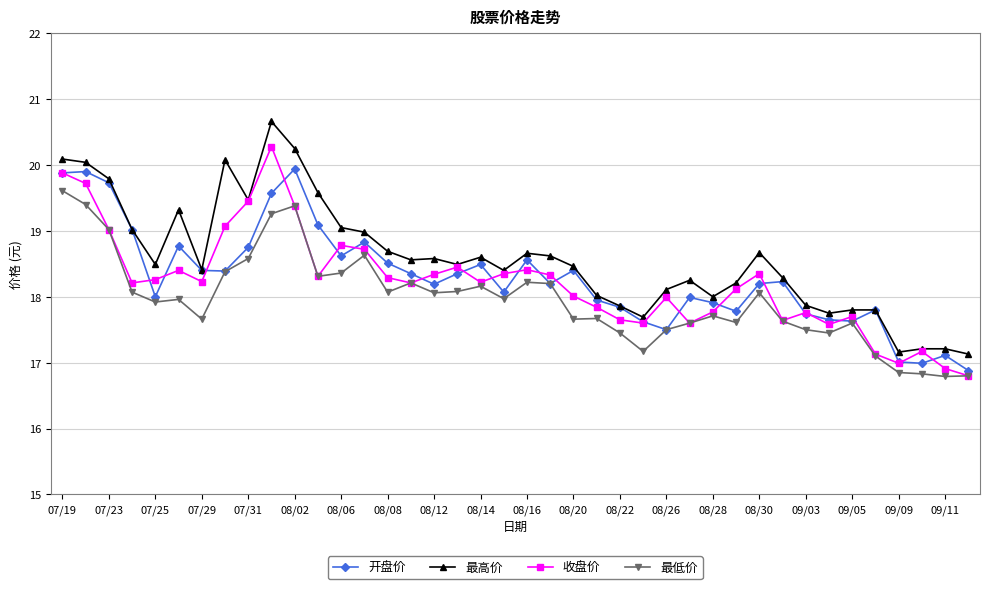

True or false: 最低价 has more than 0 interior local peaks.

True